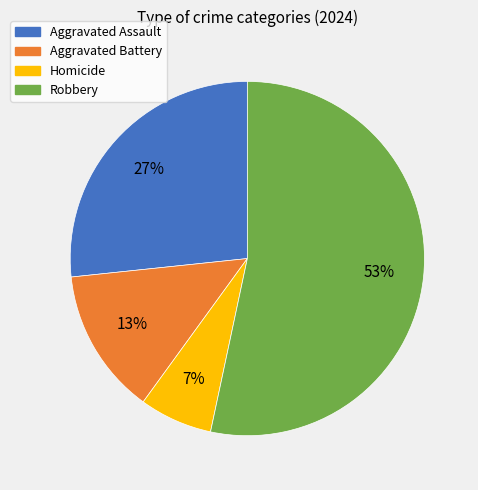

Which category accounts for the majority?

Robbery